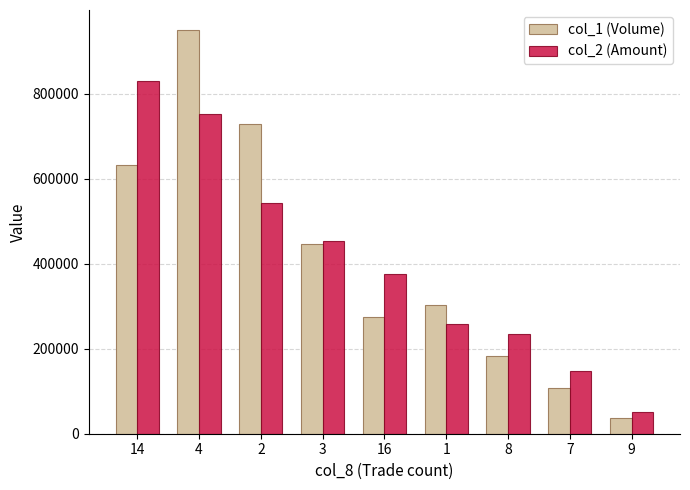

Reading left to right, extract all data points from this chart.

col_1 (Volume): 14=632000	4=950000	2=728000	3=447000	16=275000	1=303000	8=182000	7=108000	9=38000
col_2 (Amount): 14=829690	4=752070	2=543880	3=453370	16=376770	1=257800	8=235330	7=148090	9=51840